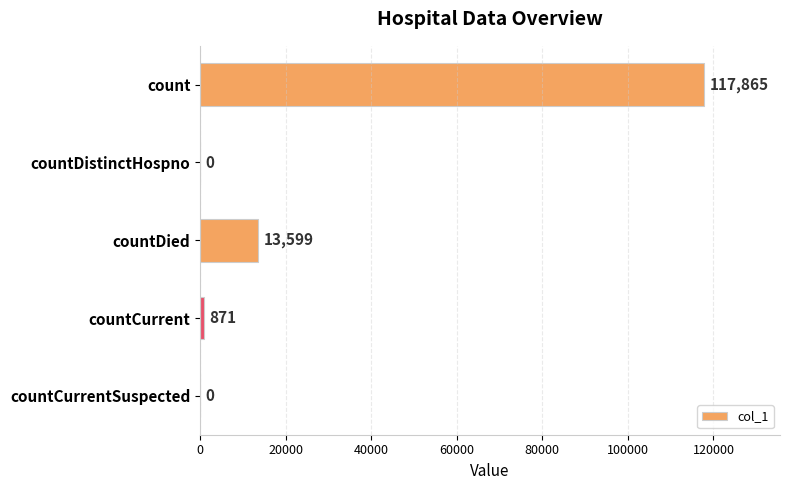

Which category has the highest value across all series?

count